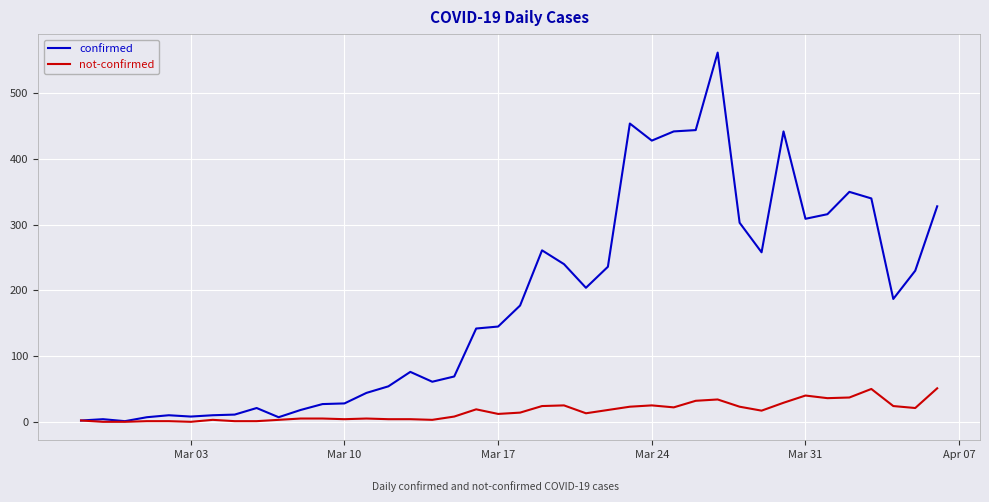

List the series in order of their overall mean, highest first.

confirmed, not-confirmed